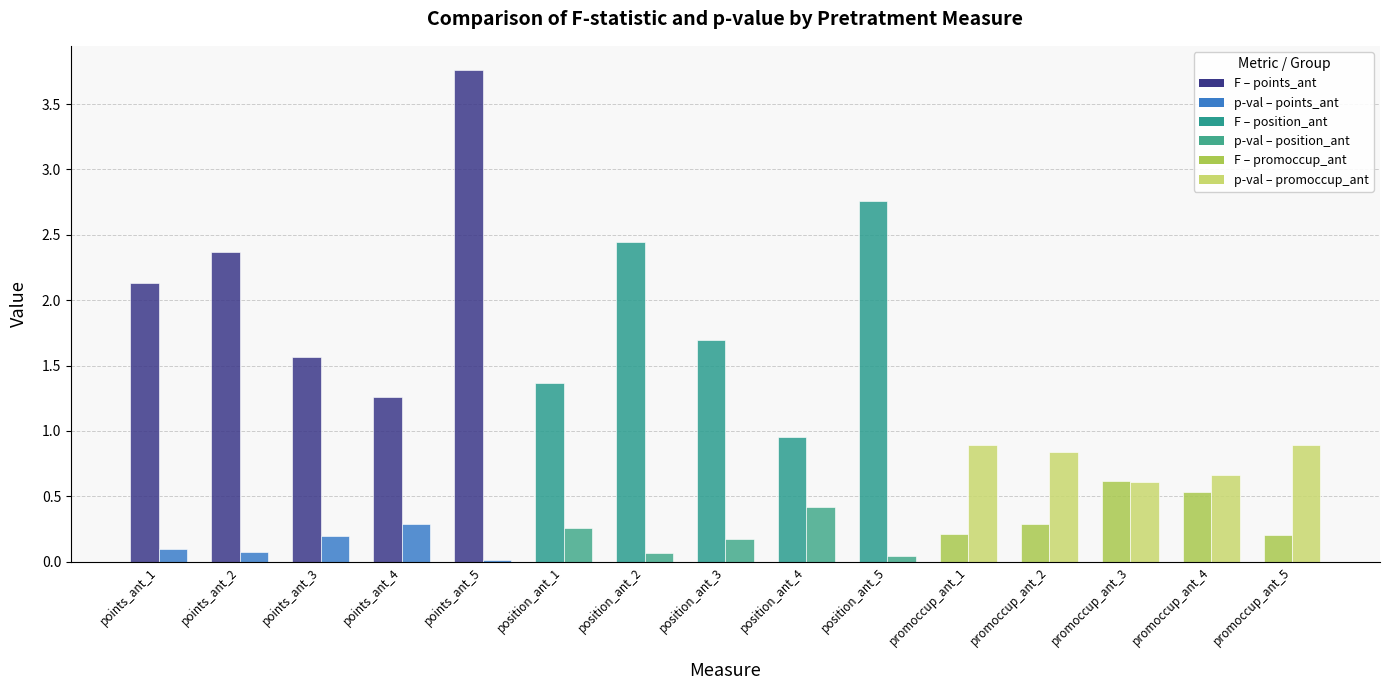

What is the difference between the highest and lowest values at position_ant_3?

1.5